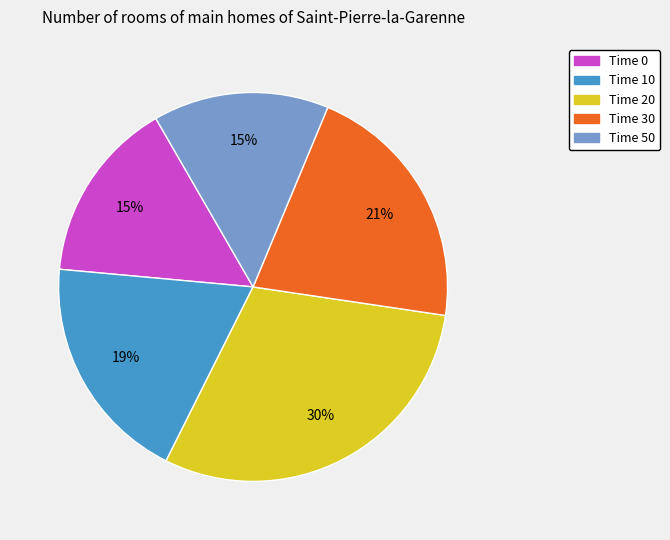

Which has a higher value, Time 30 or Time 10?

Time 30